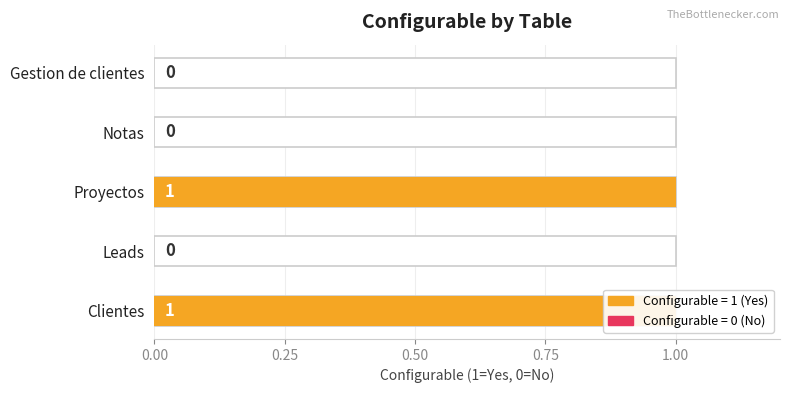

Reading right to left, what are all the values shown in this chart?

0	0	1	0	1